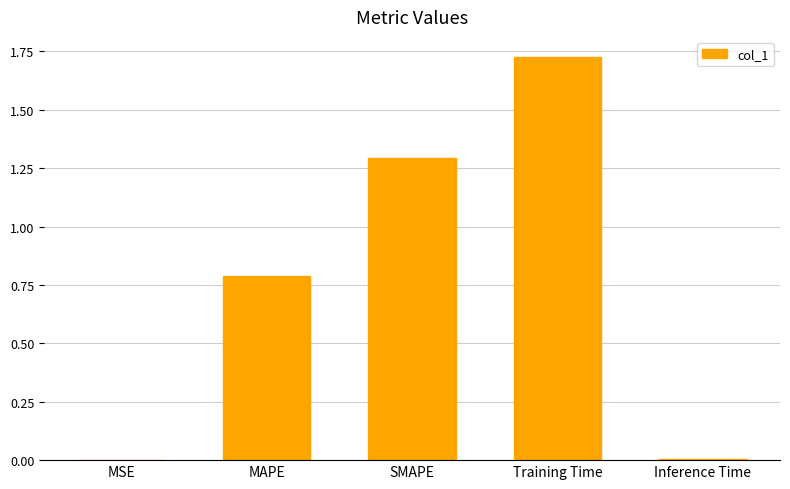

What value does the data have at SMAPE?

1.3